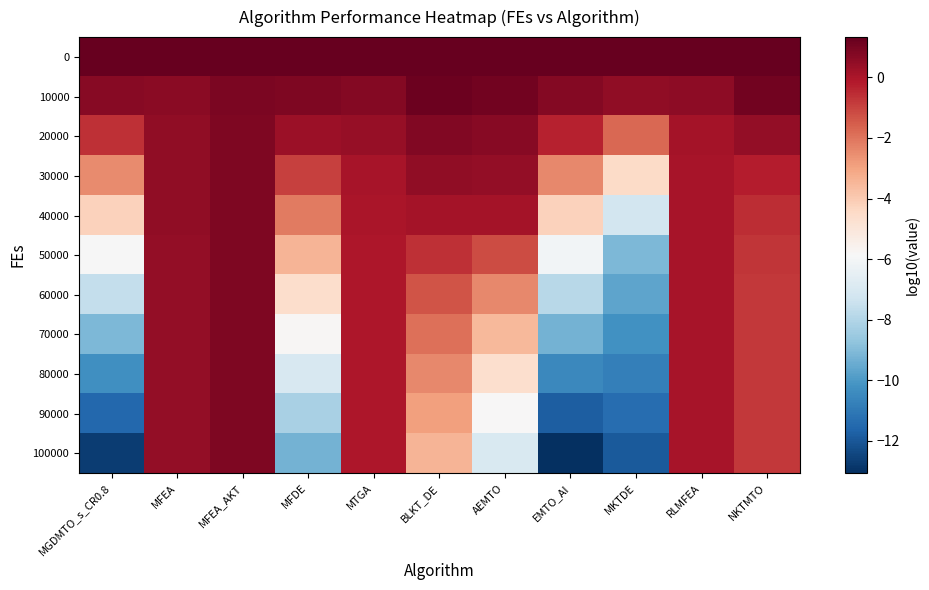

What is the spread (max minus min) of values at MFEA?

0.9